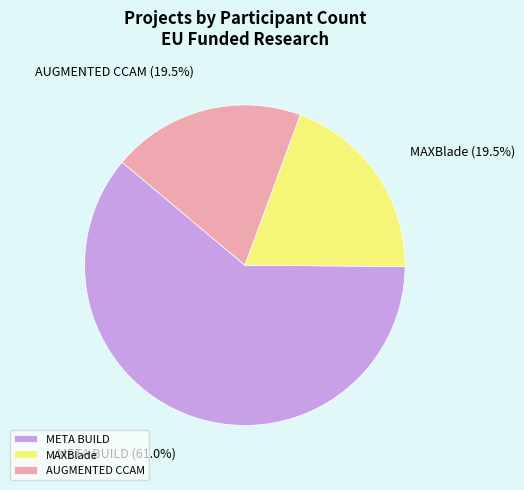

Does any single category account for the majority?

Yes